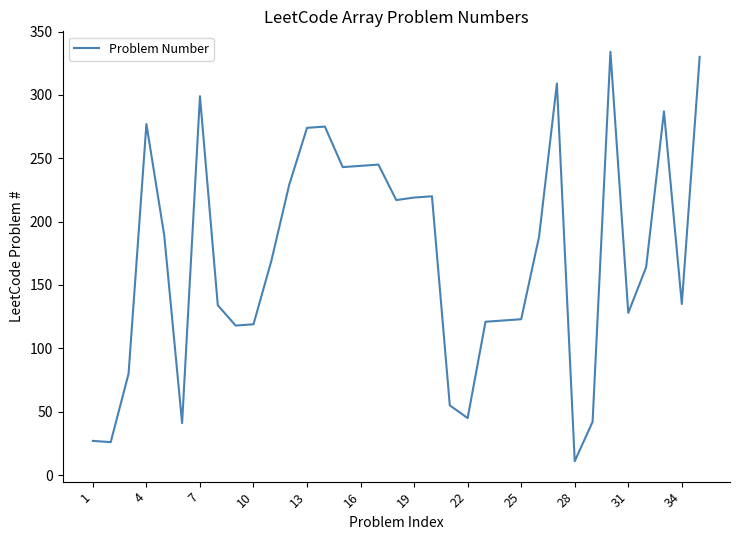

What is the average value?

173